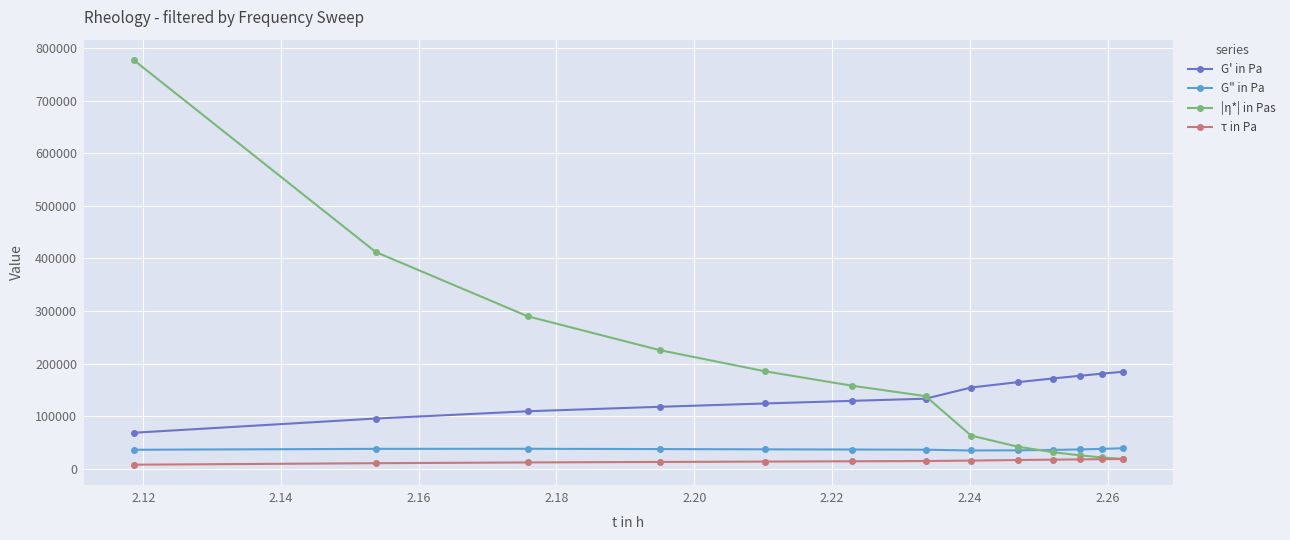

Which series has the largest range (max minus min)?

|η*| in Pas